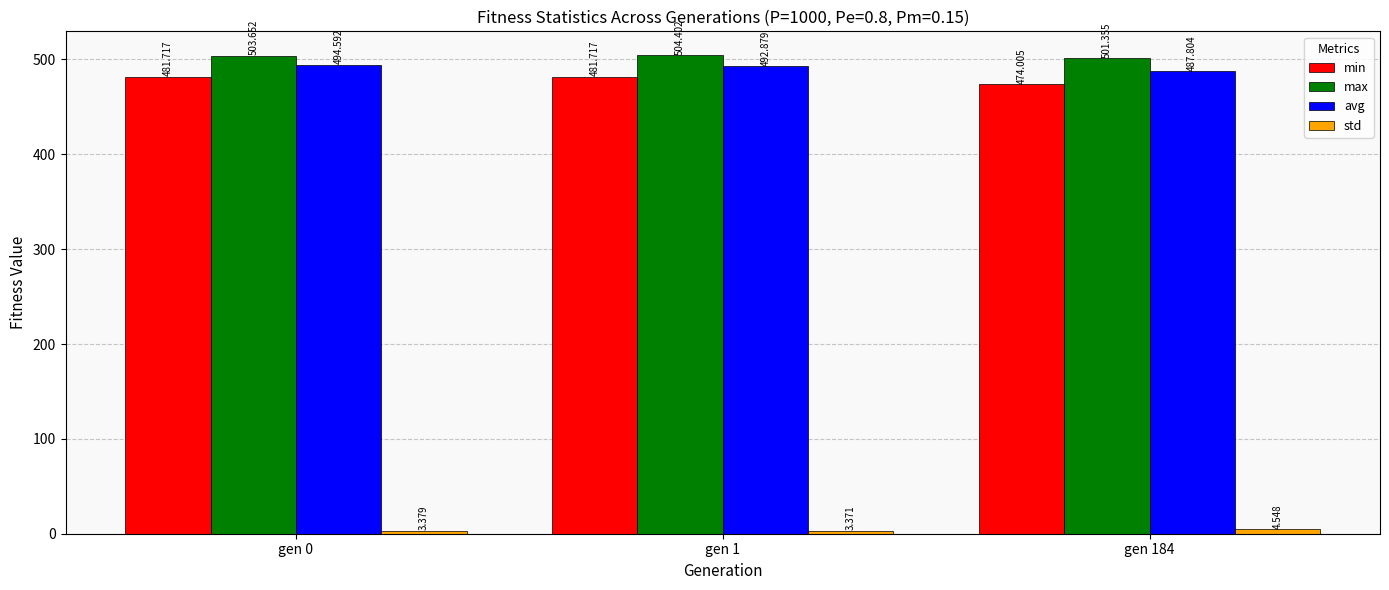

What is the difference between the maximum and minimum values in the max series?

3.0